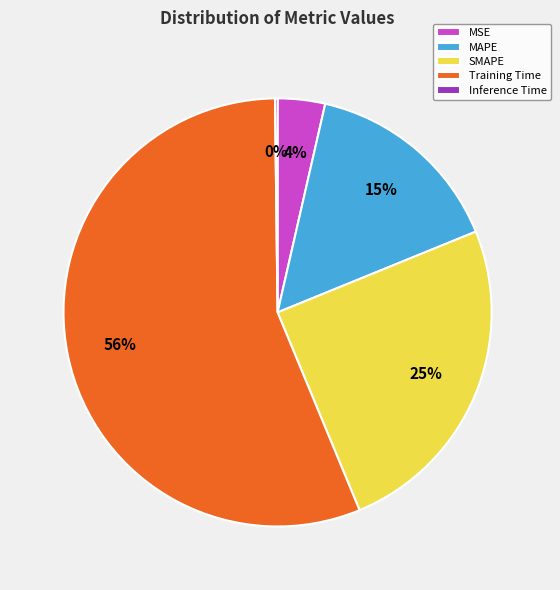

What is the largest slice in the pie chart?

Training Time